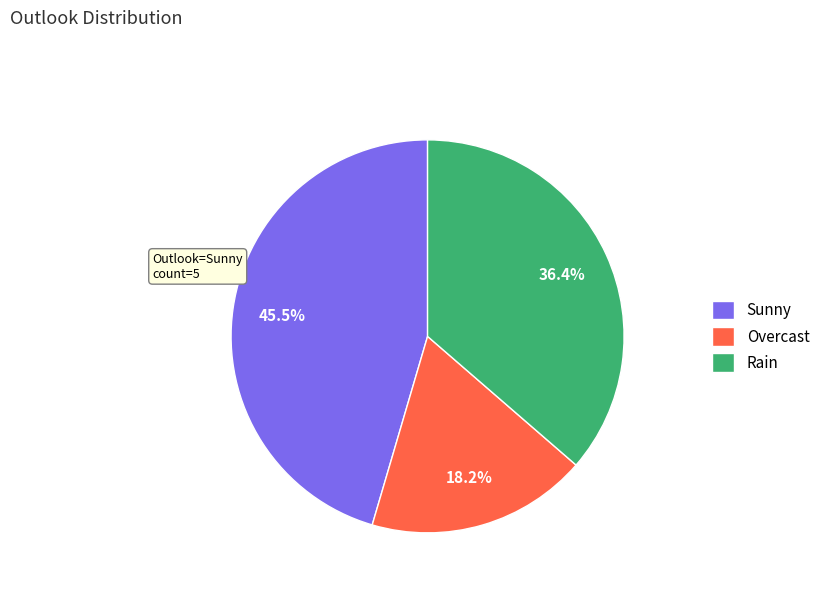

True or false: Sunny accounts for 59% of the total.

False